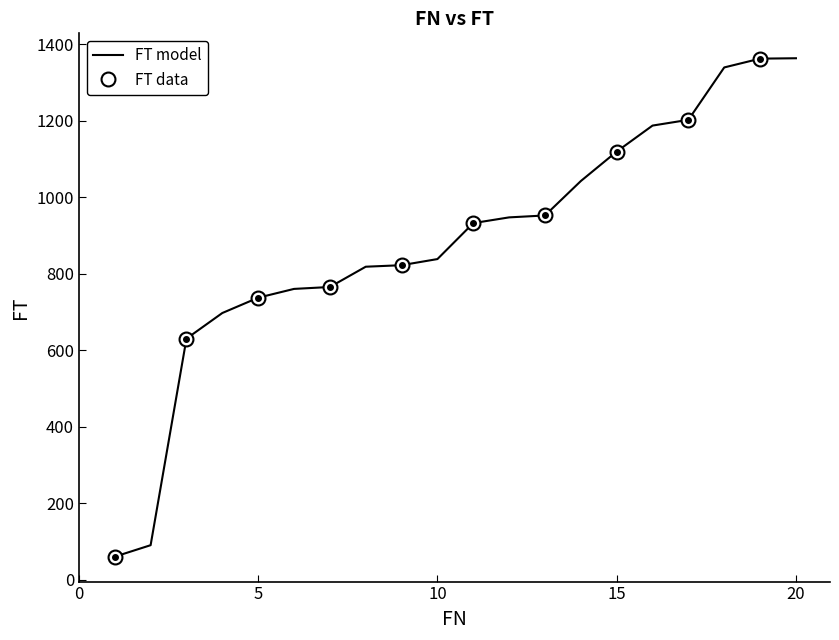

Where does the data first go above 932?

12